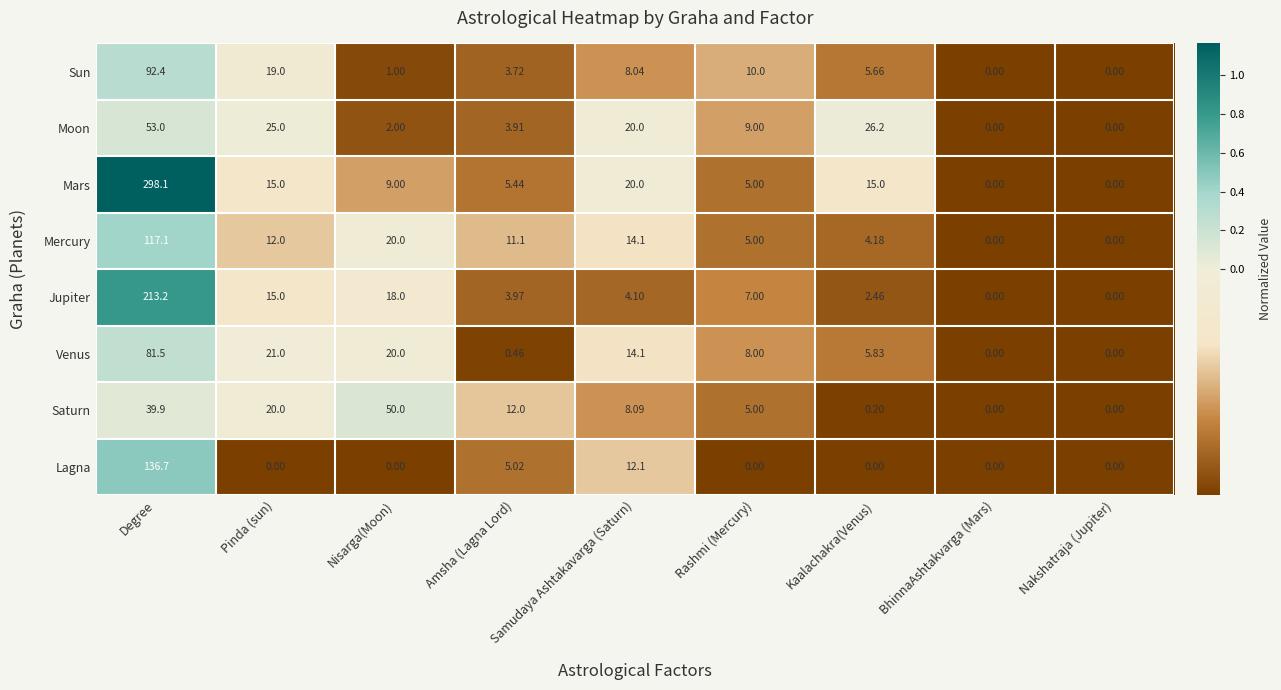

Which series has the widest spread of values?

Mars